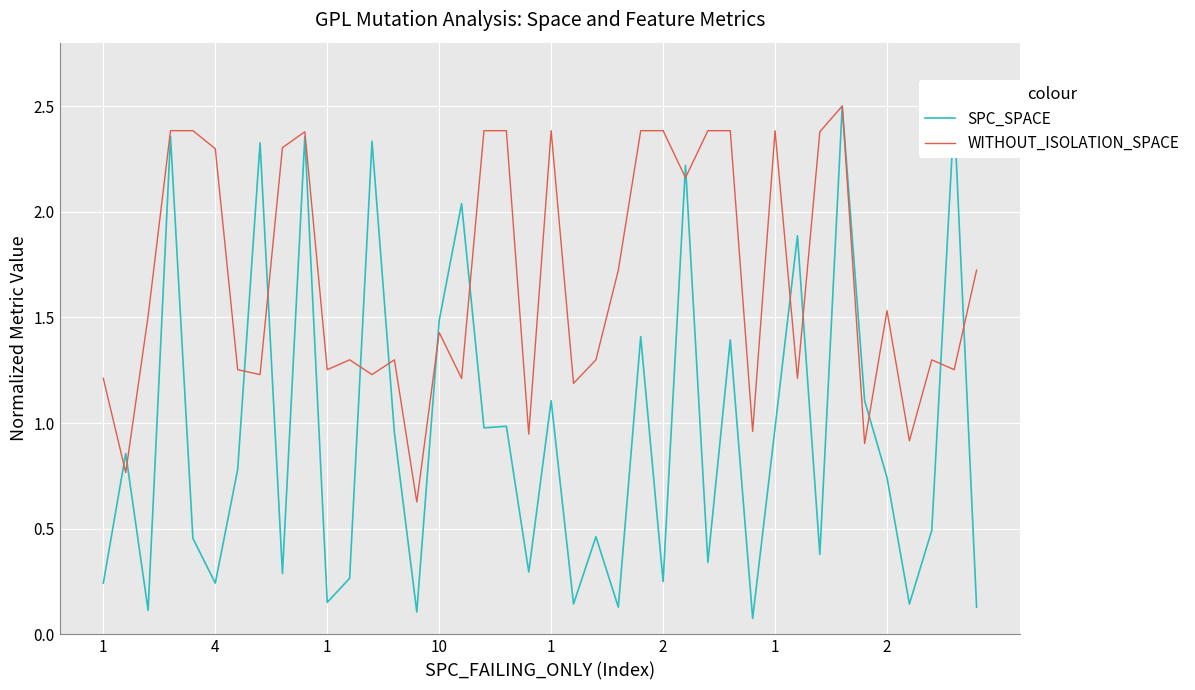

How many categories are shown in the chart?

40